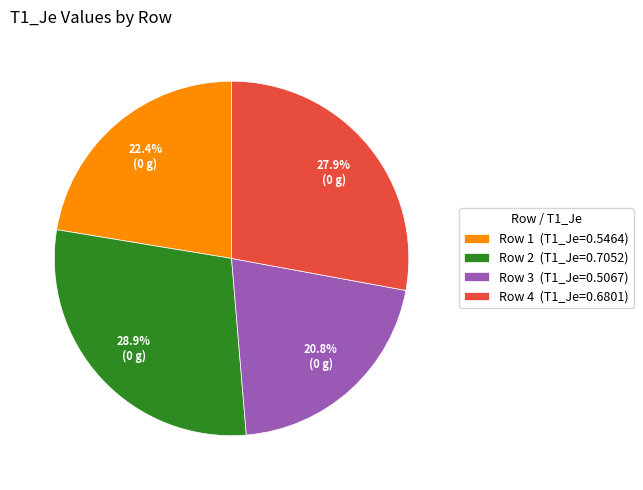

Is Row 2 (T1_Je=0.7052) the majority of the pie?

No